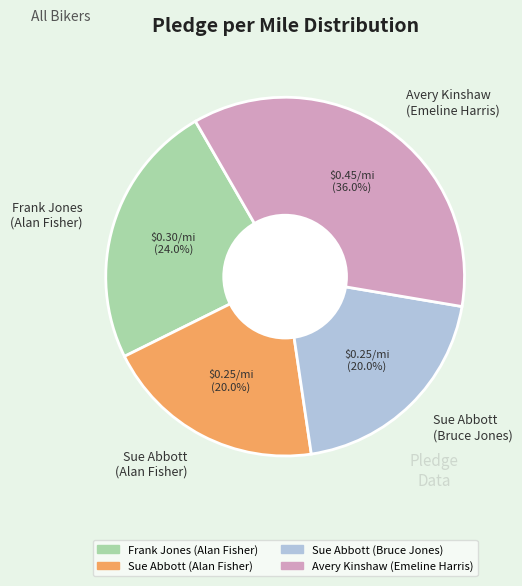

Which slice is the largest?

Avery Kinshaw (Emeline Harris)